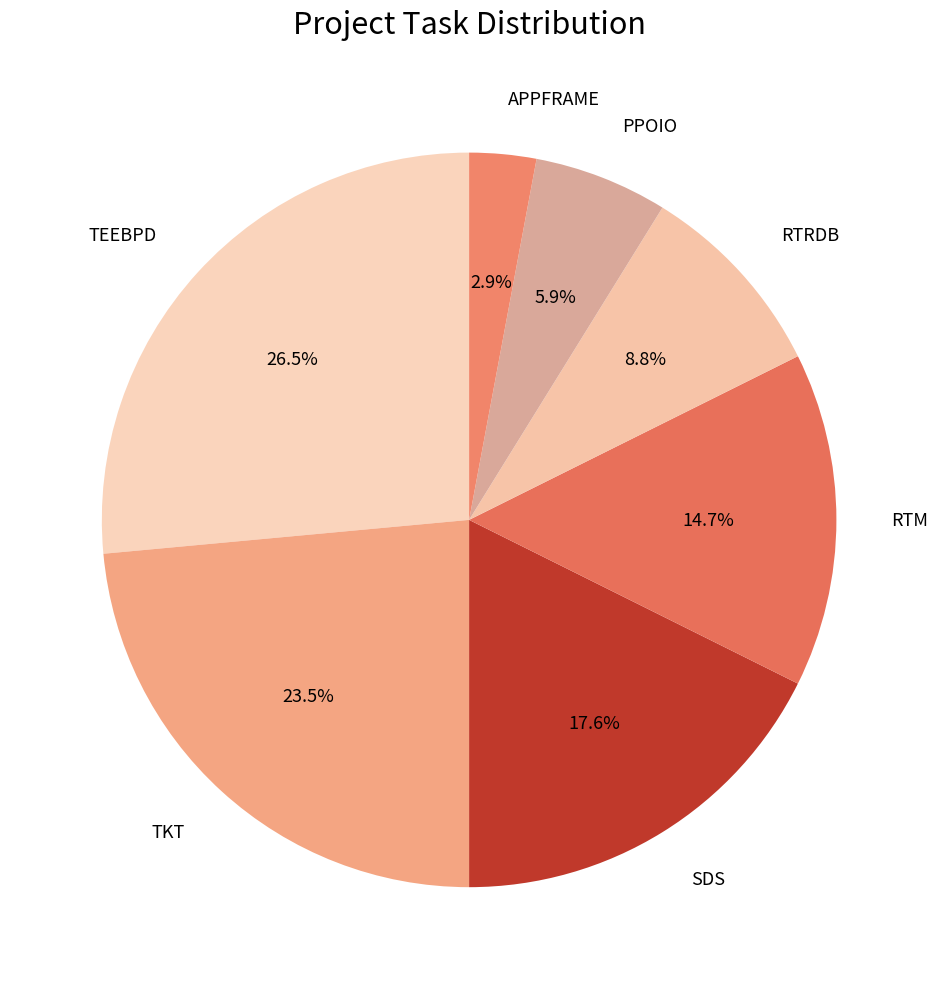

Is the sum of SDS and PPOIO greater than half?

No